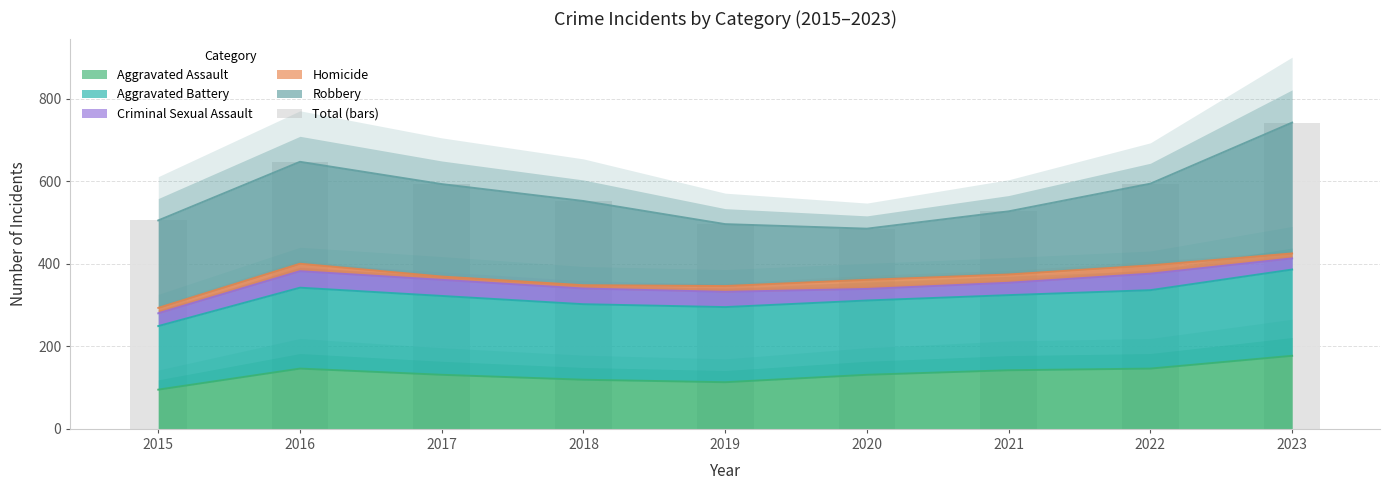

List the labels in order of value, largest first.

2023, 2016, 2022, 2017, 2018, 2021, 2015, 2019, 2020